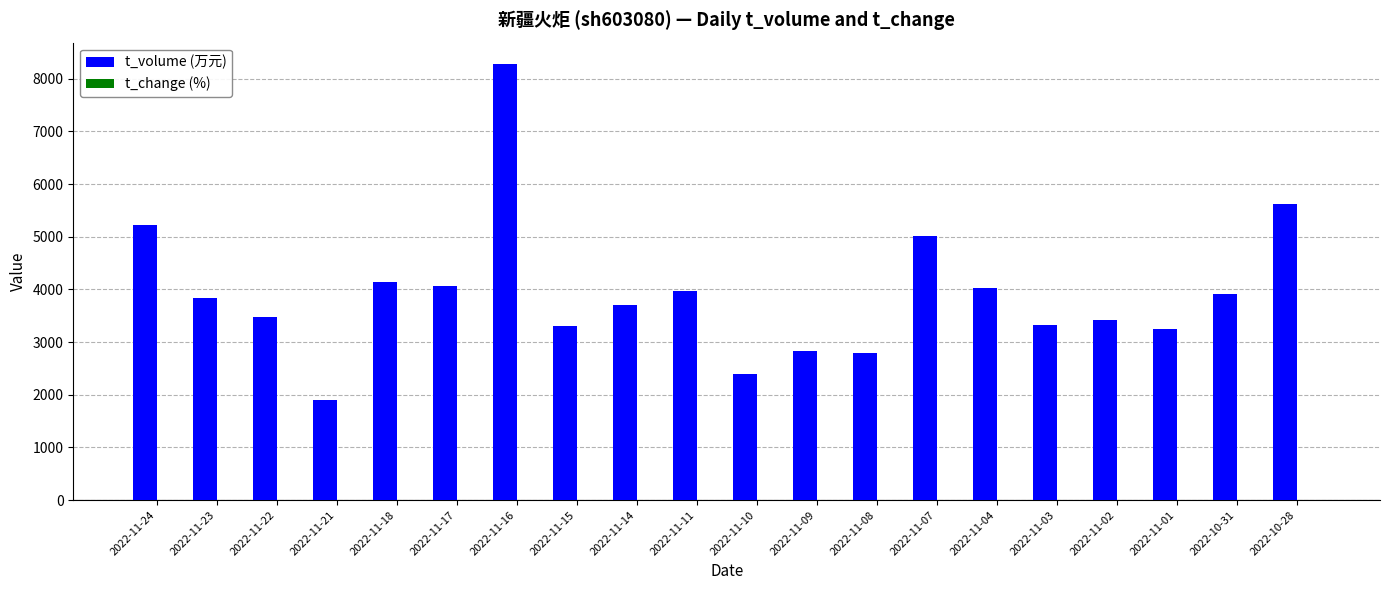

How many categories are shown in the chart?

20